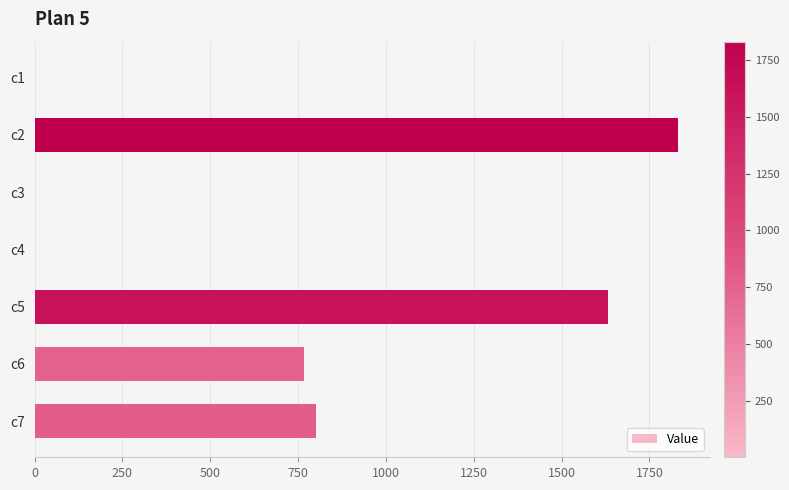

What is the average value?

718.9